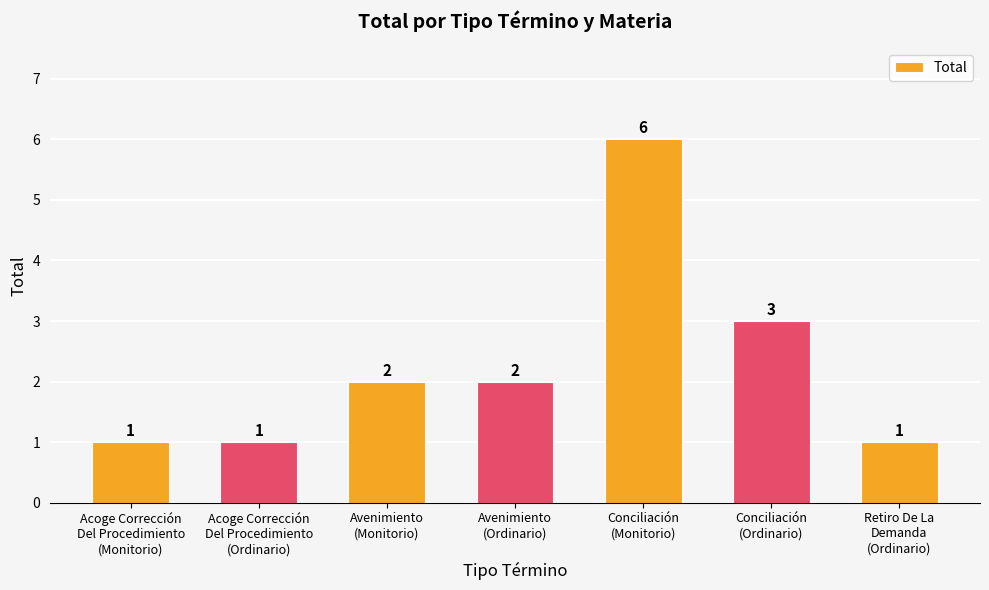

How many series are shown in this chart?

1